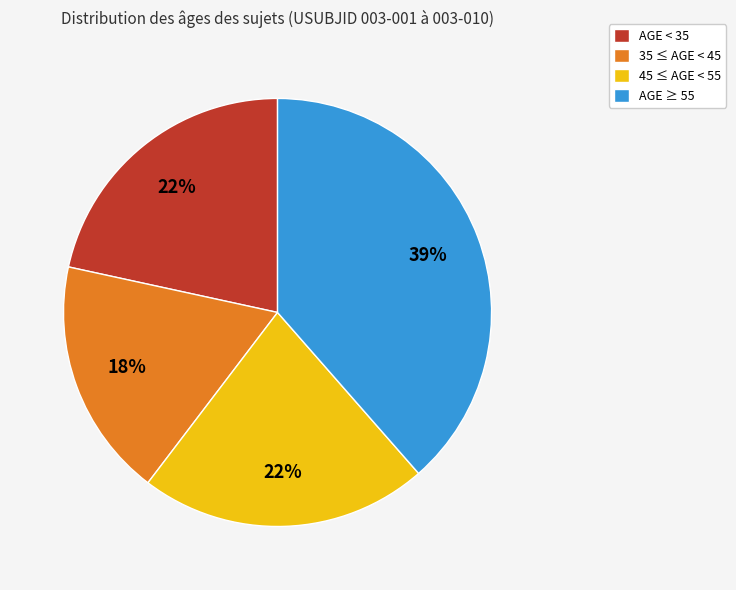

Between 35 ≤ AGE < 45 and AGE ≥ 55, which is larger?

AGE ≥ 55